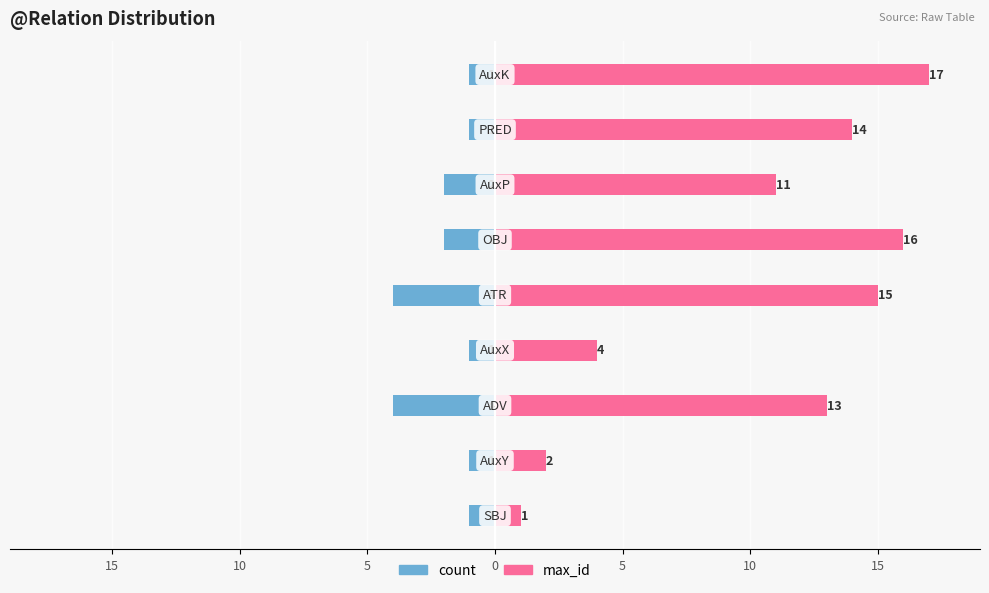

True or false: count has a value of -1 at 15.

True